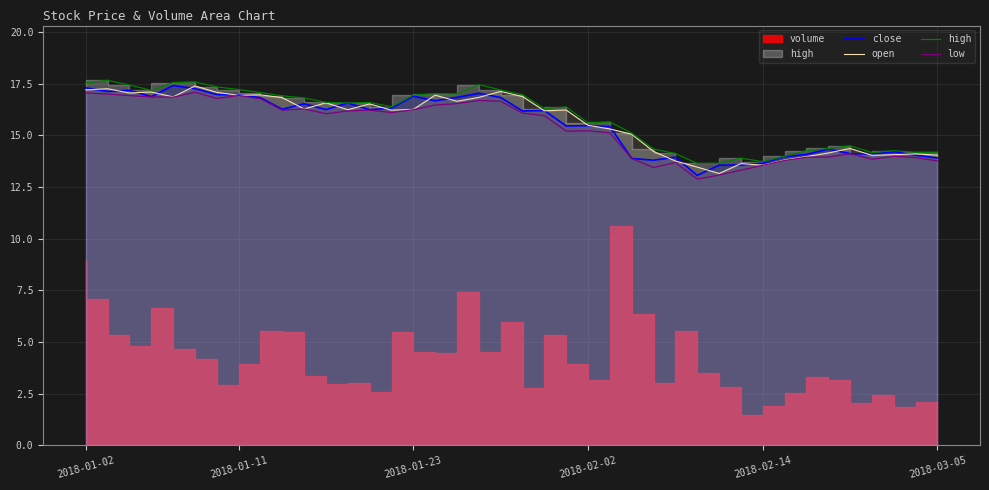

What is the maximum value for open?

17.4